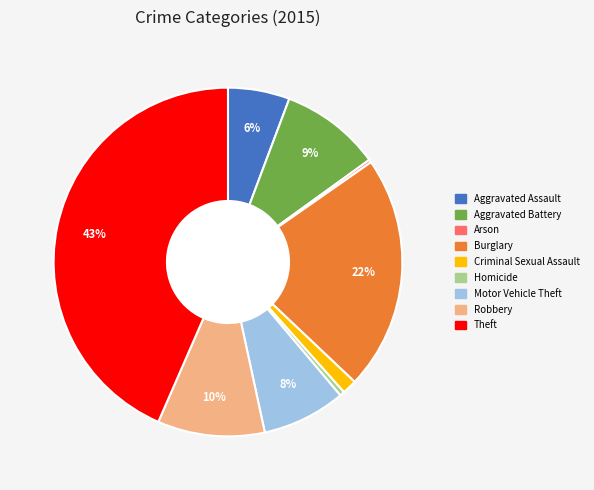

Is it true that Burglary is 22% of the pie?

True